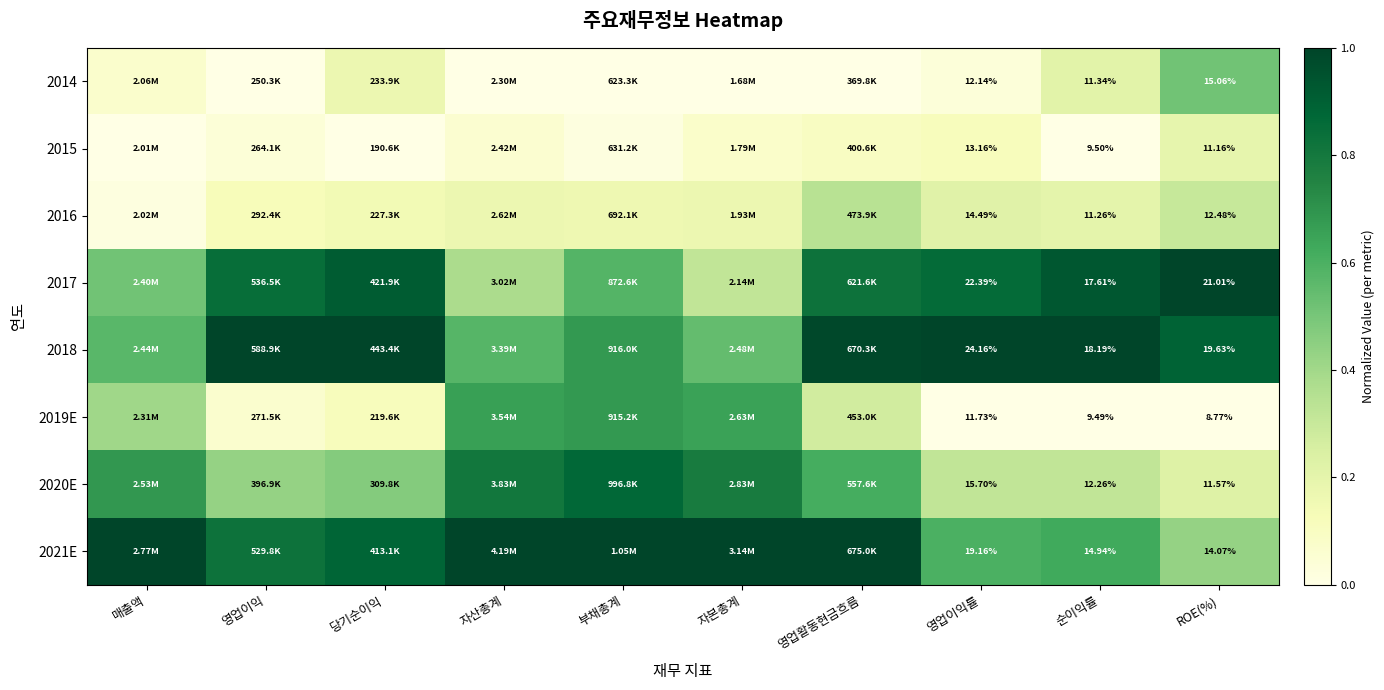

Count the number of categories in the chart.

10